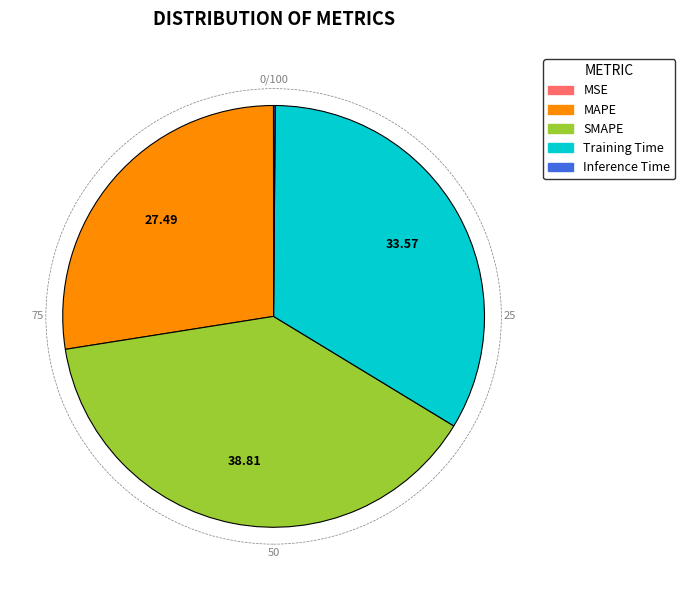

Is the sum of SMAPE and Training Time greater than half?

Yes